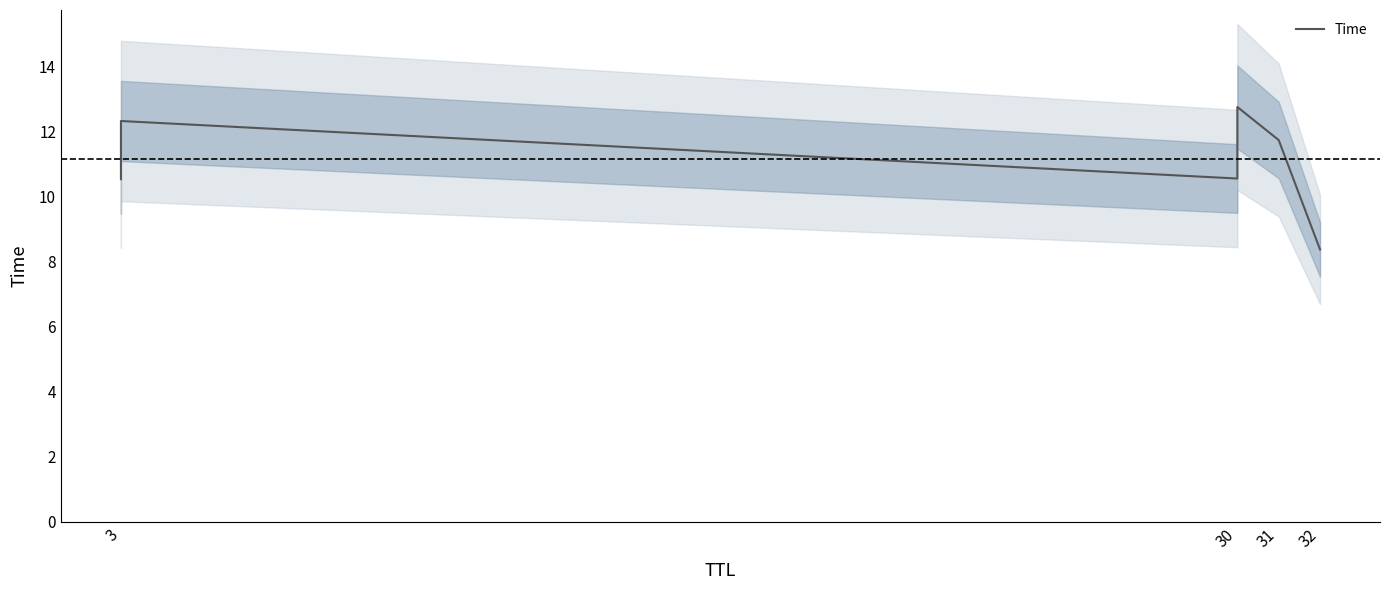

How many data points are less than 11?

3